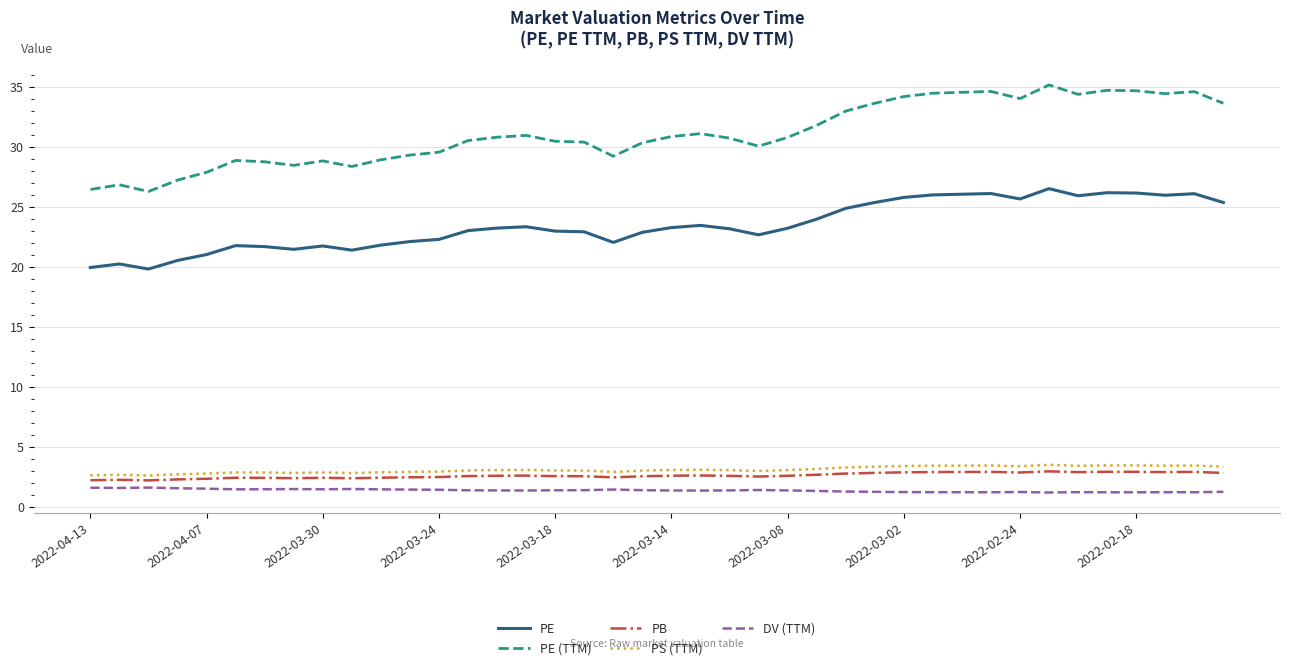

What is the average value of the DV (TTM) series?

1.4